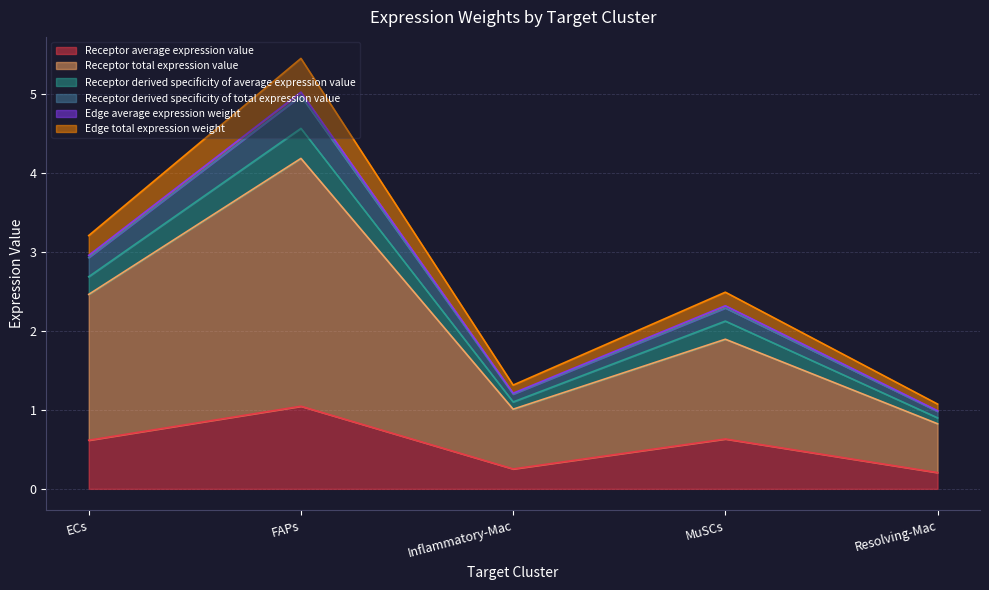

The value of Receptor average expression value at ECs is 0.3. True or false?

False